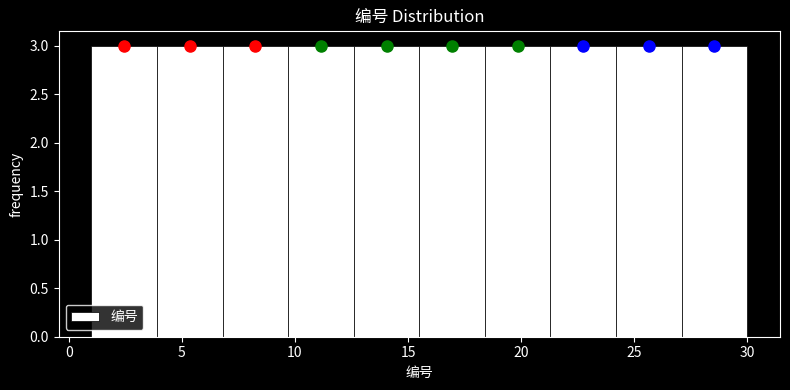

Reading left to right, transcribe this chart: for each bar, give the range it covers on the x-axis and its height. Neither the bar edges nor the heights are printed on the chart, so give them approximately, as read against the axes.

1.0 to 3.9: 3
3.9 to 6.8: 3
6.8 to 9.7: 3
9.7 to 12.6: 3
12.6 to 15.5: 3
15.5 to 18.4: 3
18.4 to 21.3: 3
21.3 to 24.2: 3
24.2 to 27.1: 3
27.1 to 30.0: 3